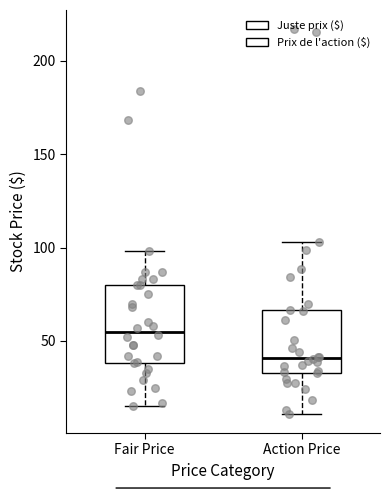

Where does the lower whisker of the box for Action Price end on the y-axis? The values are not printed on the chart, so give them approximately, as read against the axis.

10